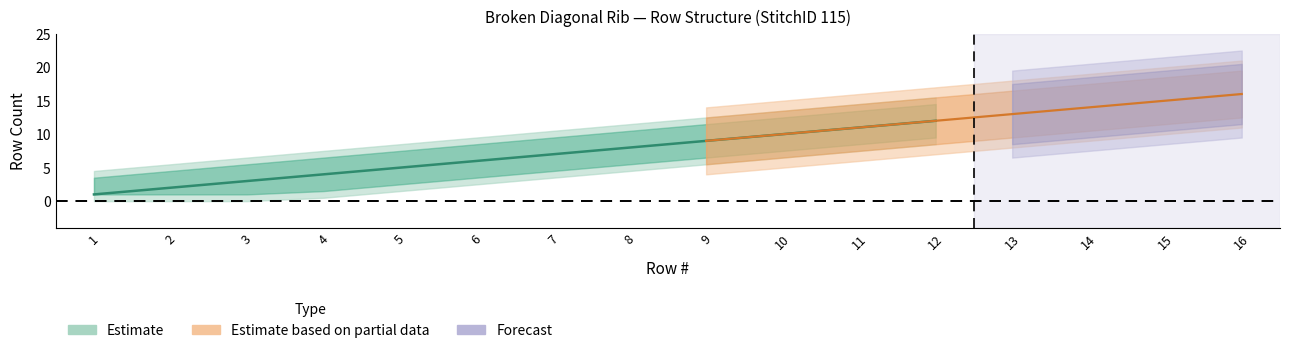

What is the difference between the maximum and second lowest values?

14